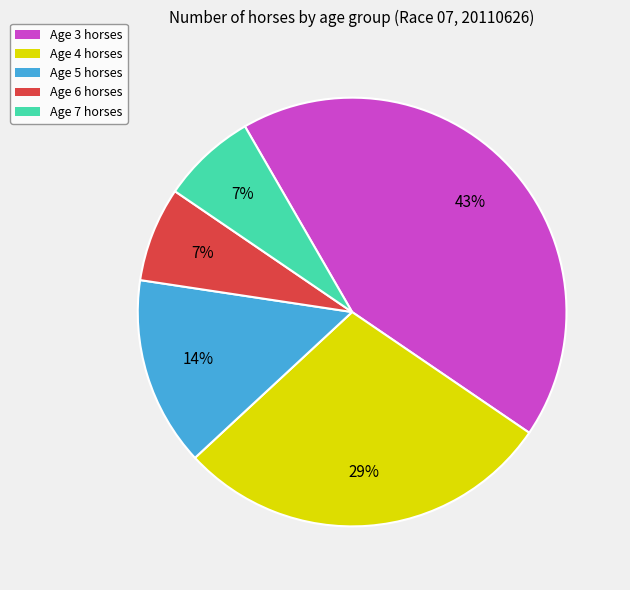

What is the ratio of the value at Age 7 to the value at Age 6?

1.0